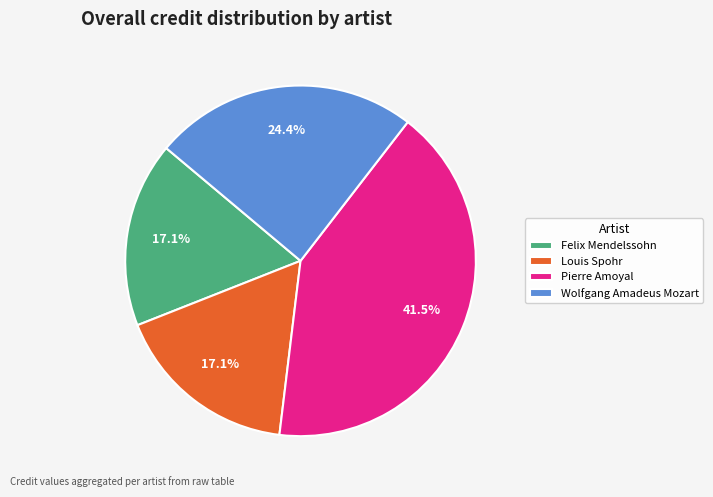

What portion of the pie excludes Felix Mendelssohn?

82.9%